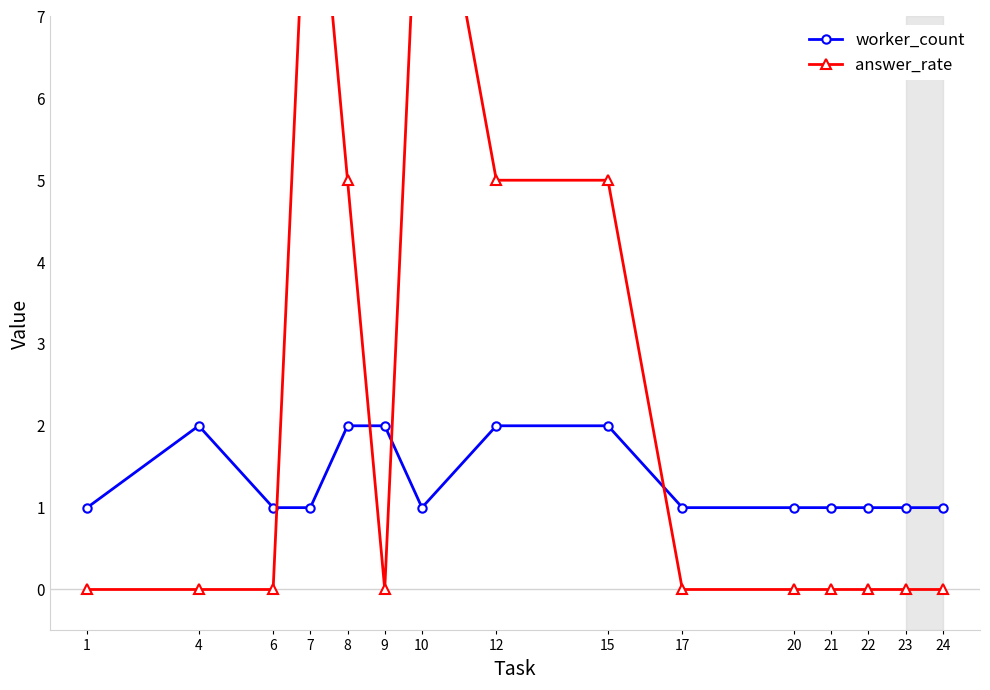

Count the number of categories in the chart.

15